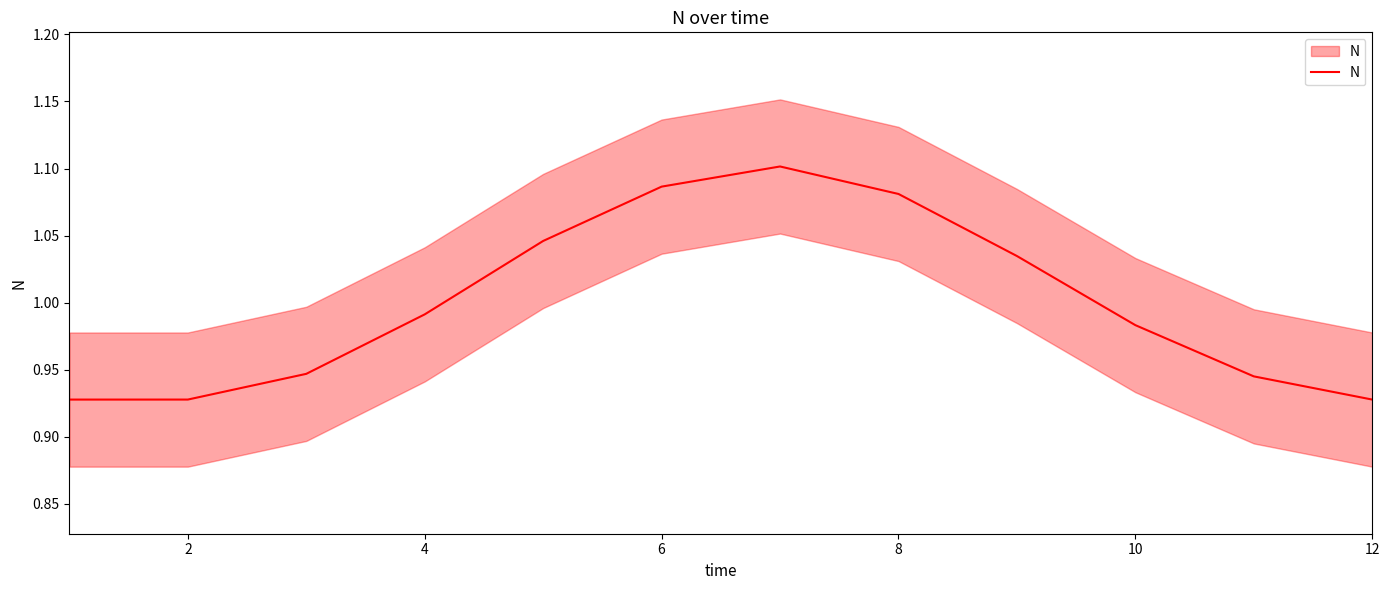

The value at 6 is 1.6. True or false?

False